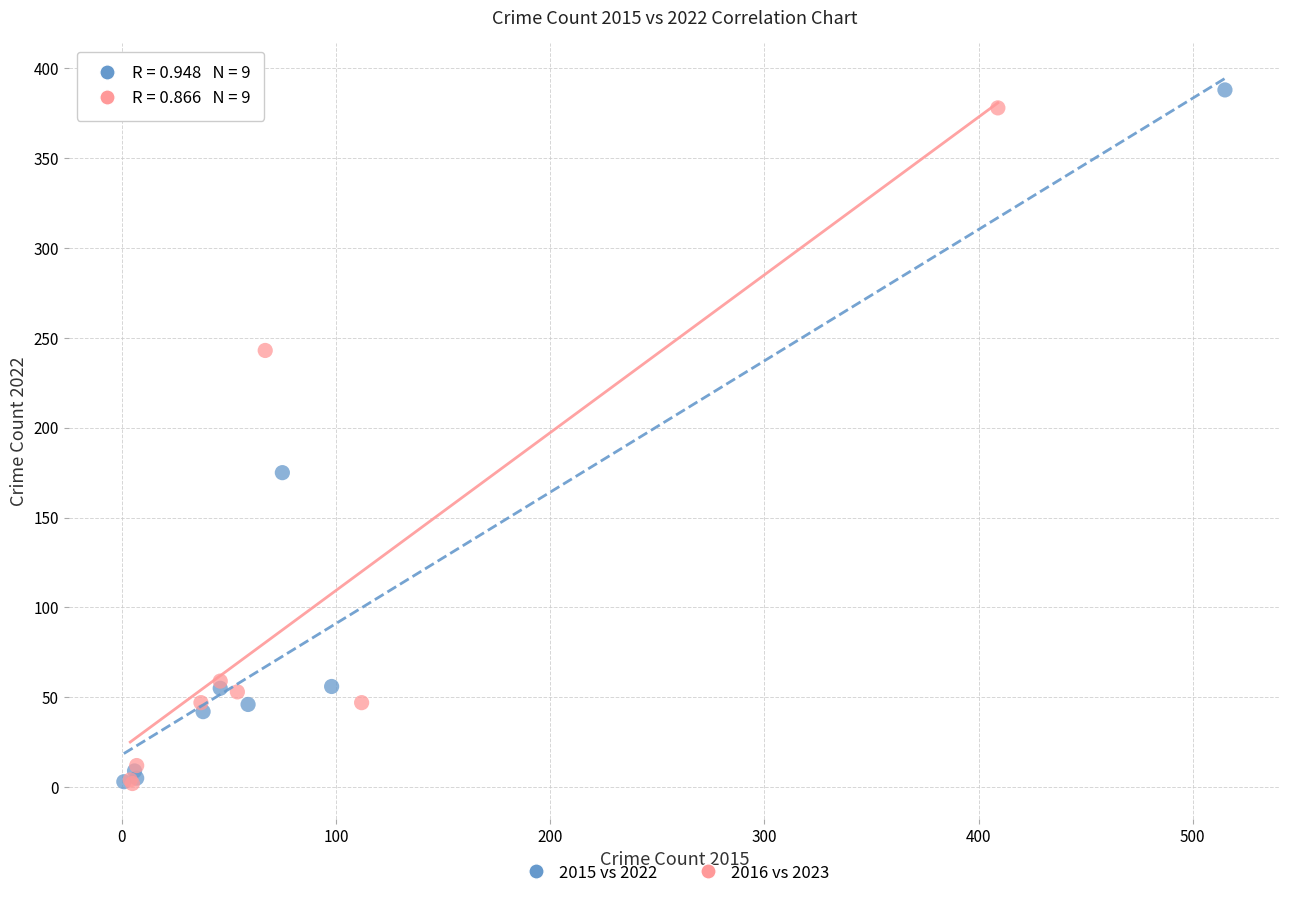

Which series has the largest Y range (max minus min)?

2015 vs 2022